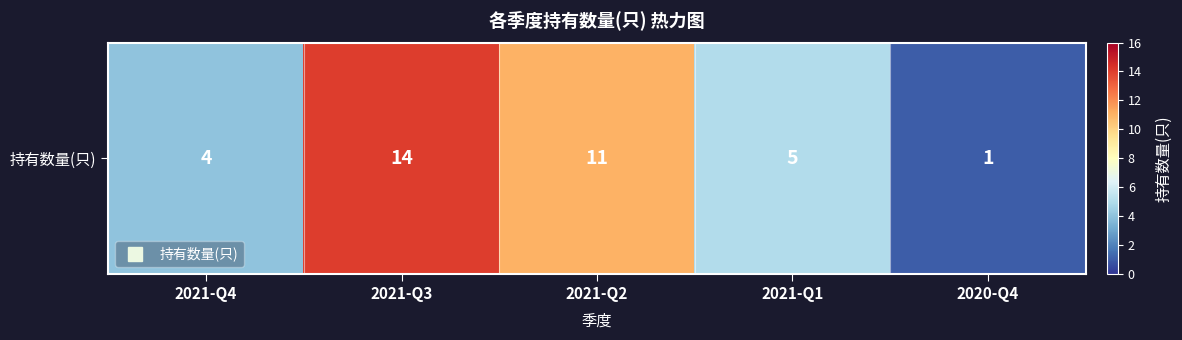

The chart shows a value of 7 at 2021-Q4. True or false?

False